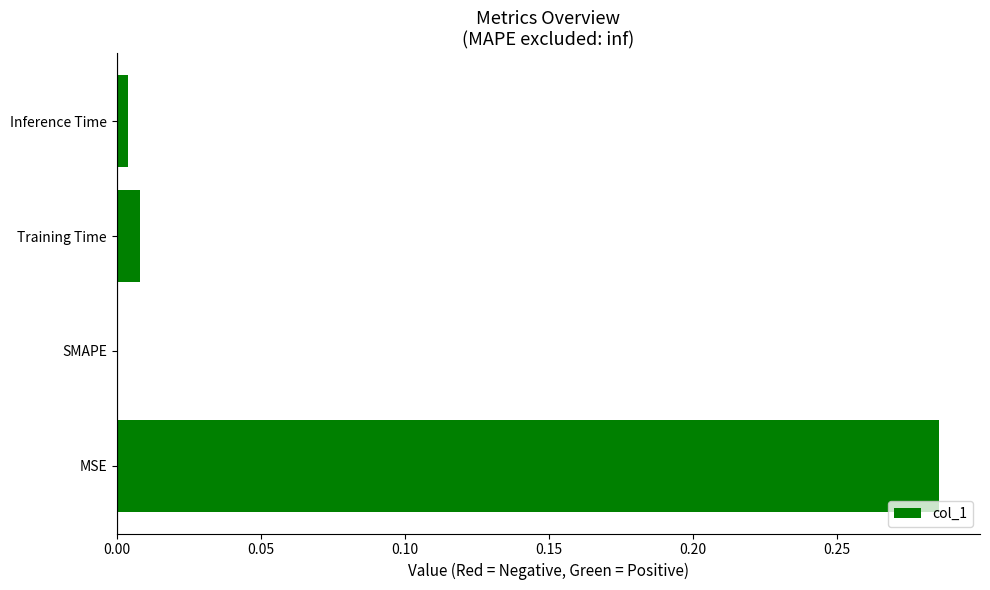

Are the bars horizontal?

Yes